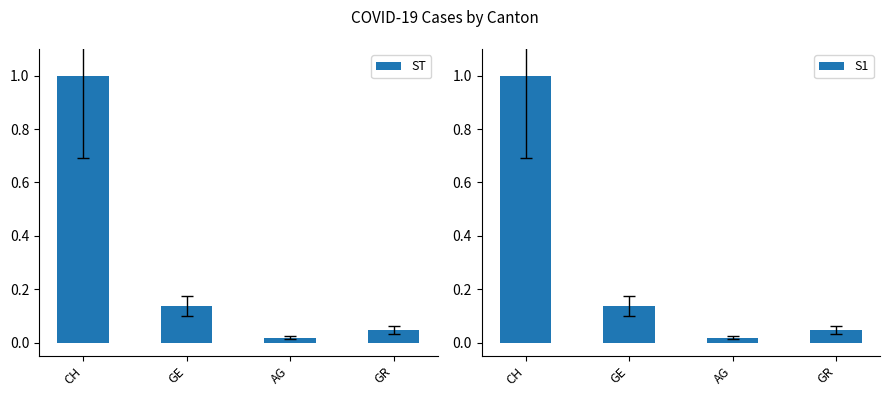

What is the average value of the S1 series?

0.3